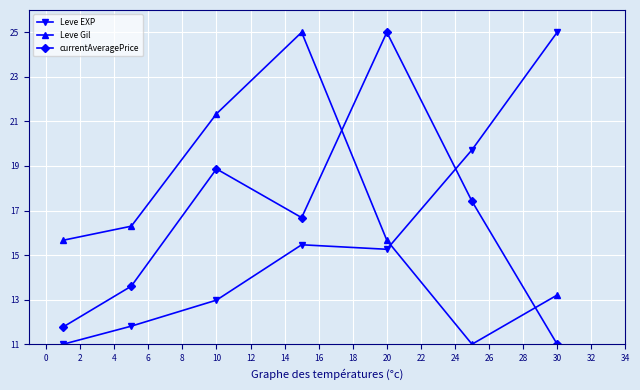

Rank the series by their average value, from highest to lowest.

Leve Gil, currentAveragePrice, Leve EXP